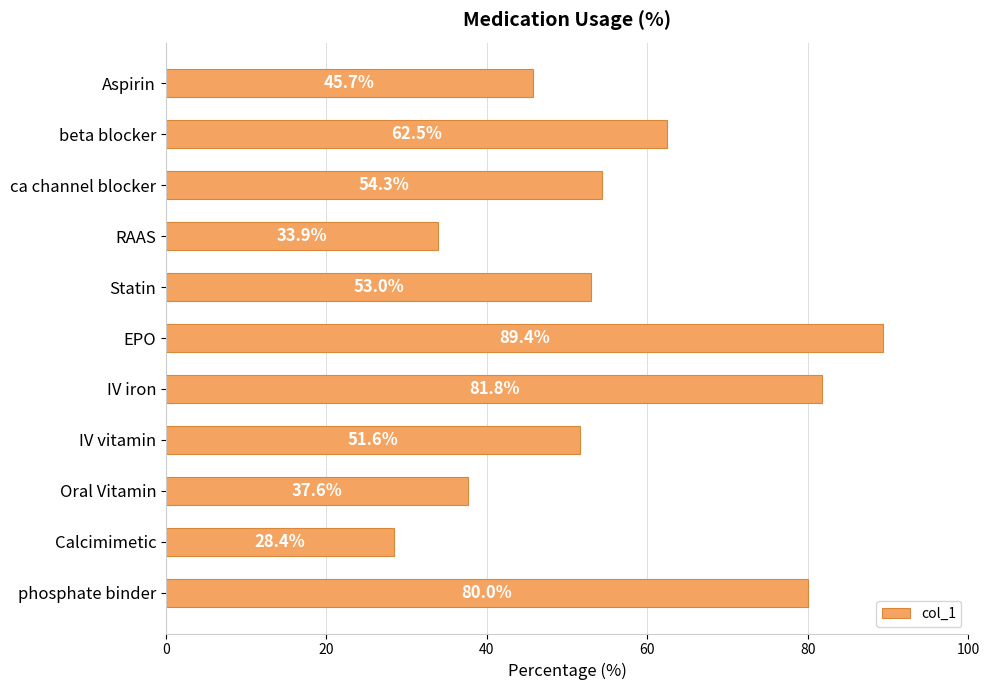

The value at IV iron is 130.2. True or false?

False